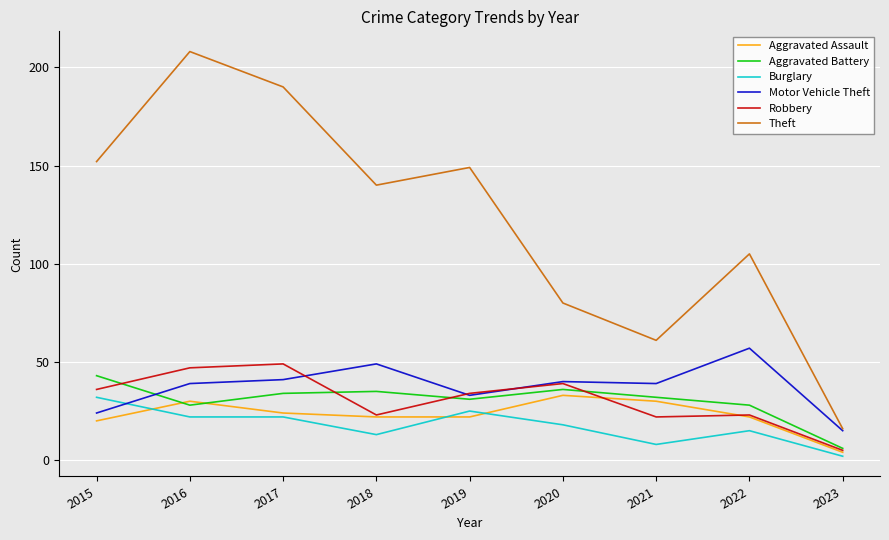

What are all the series names shown in the legend?

Aggravated Assault, Aggravated Battery, Burglary, Motor Vehicle Theft, Robbery, Theft